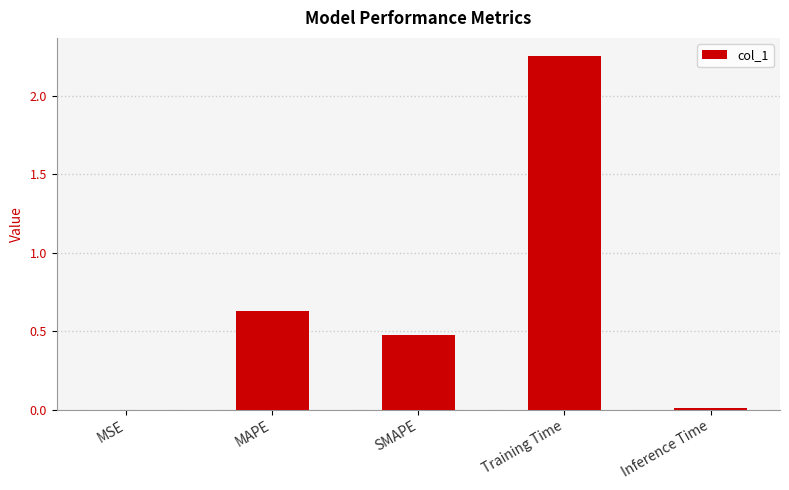

The value at SMAPE is 0.3. True or false?

False